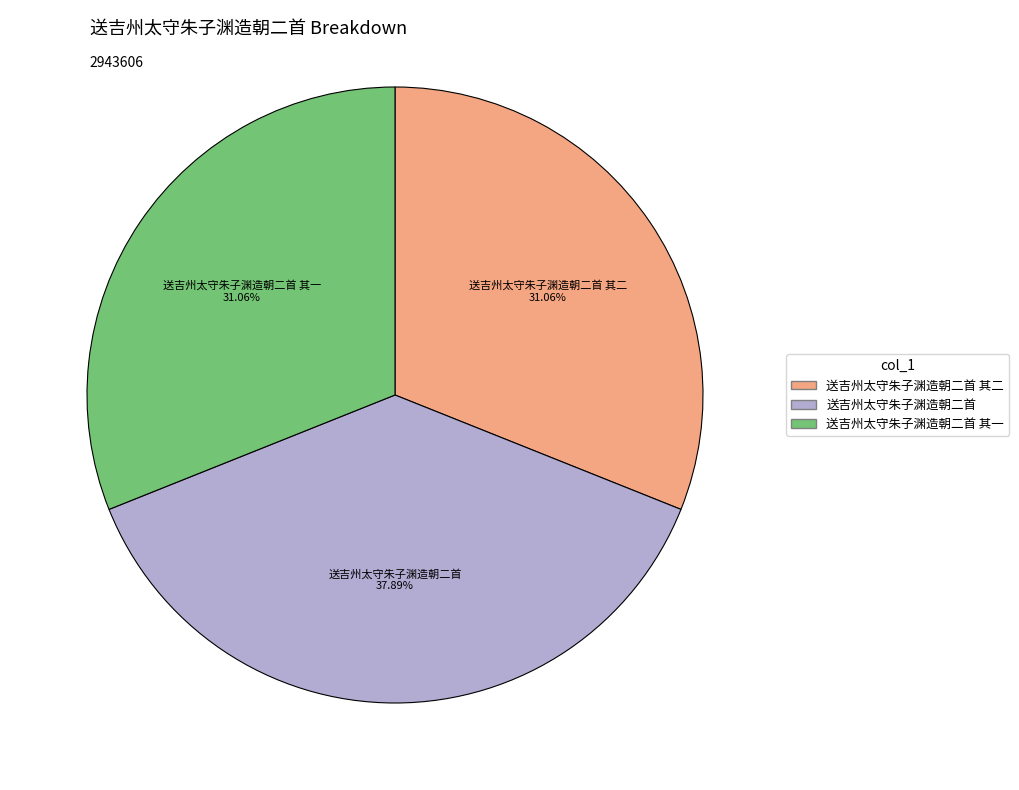

Count the number of slices in the pie.

3